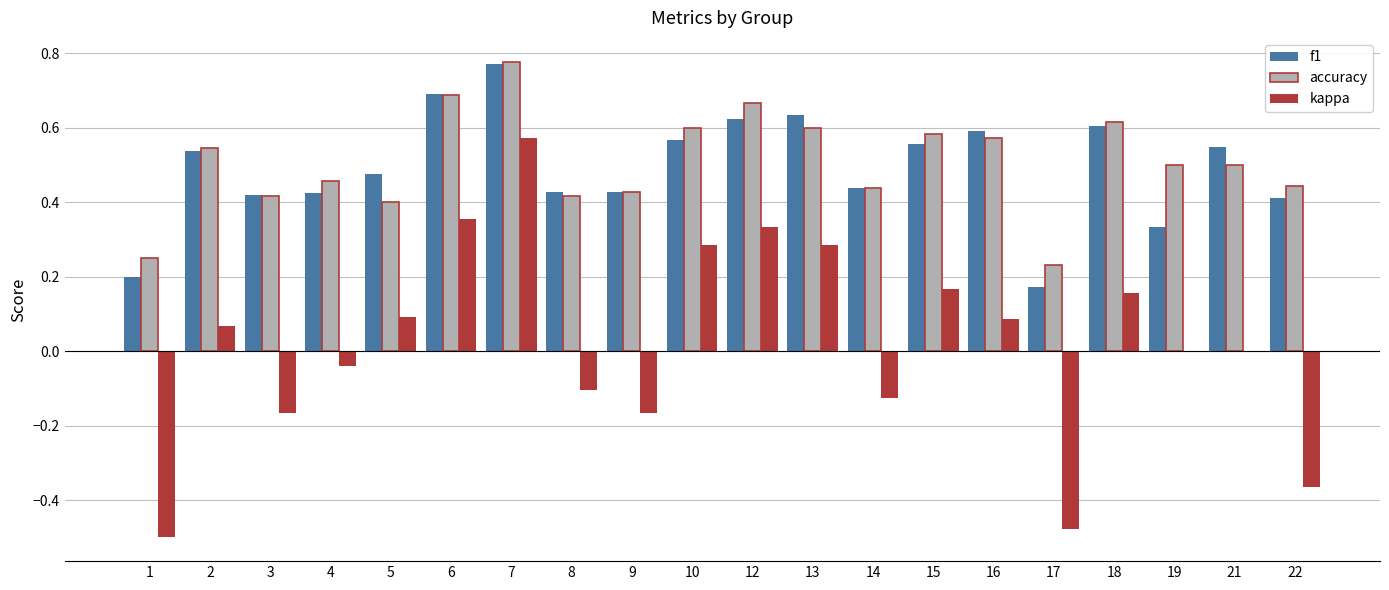

At which category does the chart reach its peak across all series?

7